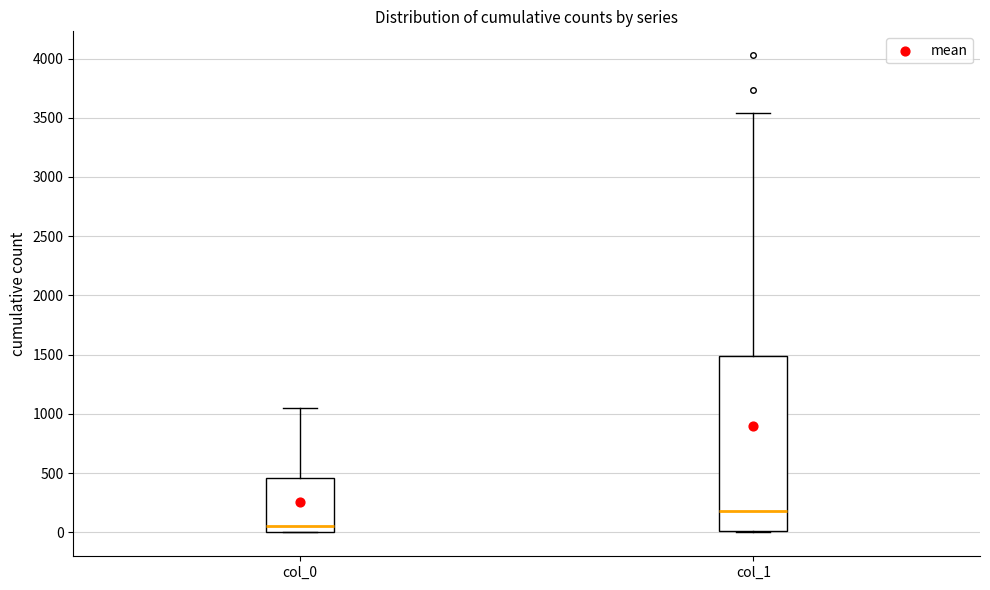

Reading left to right, read every box against the y-axis: the position of its median line, the range the box covers, and the ends of its whiskers. The values are not printed on the chart, so give them approximately, as read against the axis.

col_0: median 50, box 0 to 450, whiskers 0 to 1050
col_1: median 200, box 0 to 1500, whiskers 0 to 3550